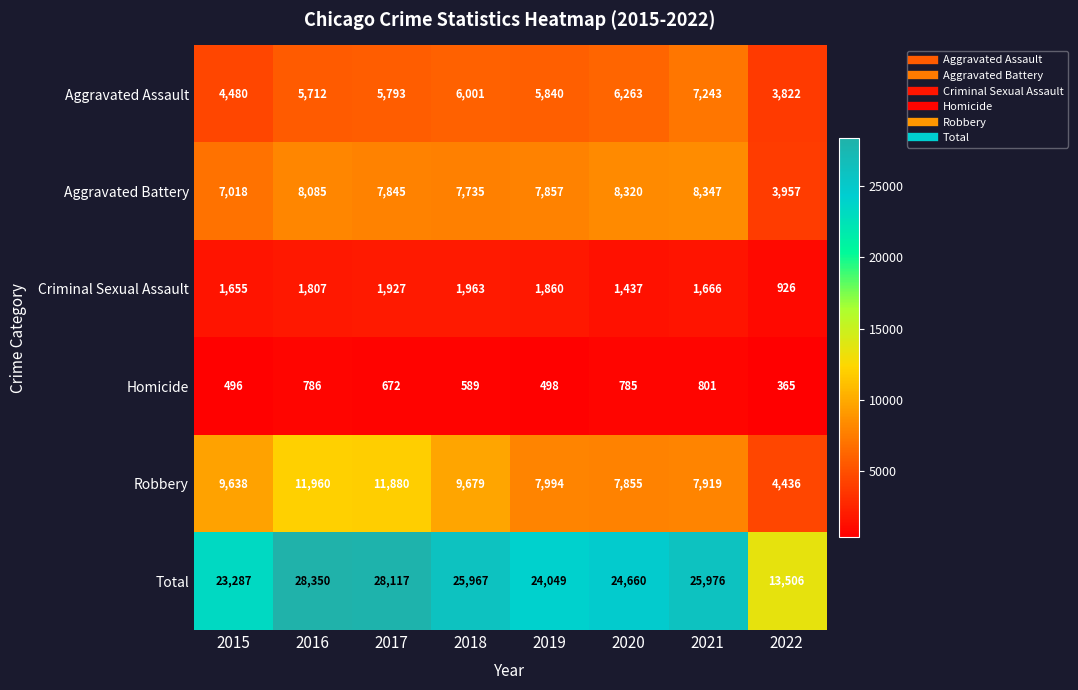

What is the greatest value displayed?

28350